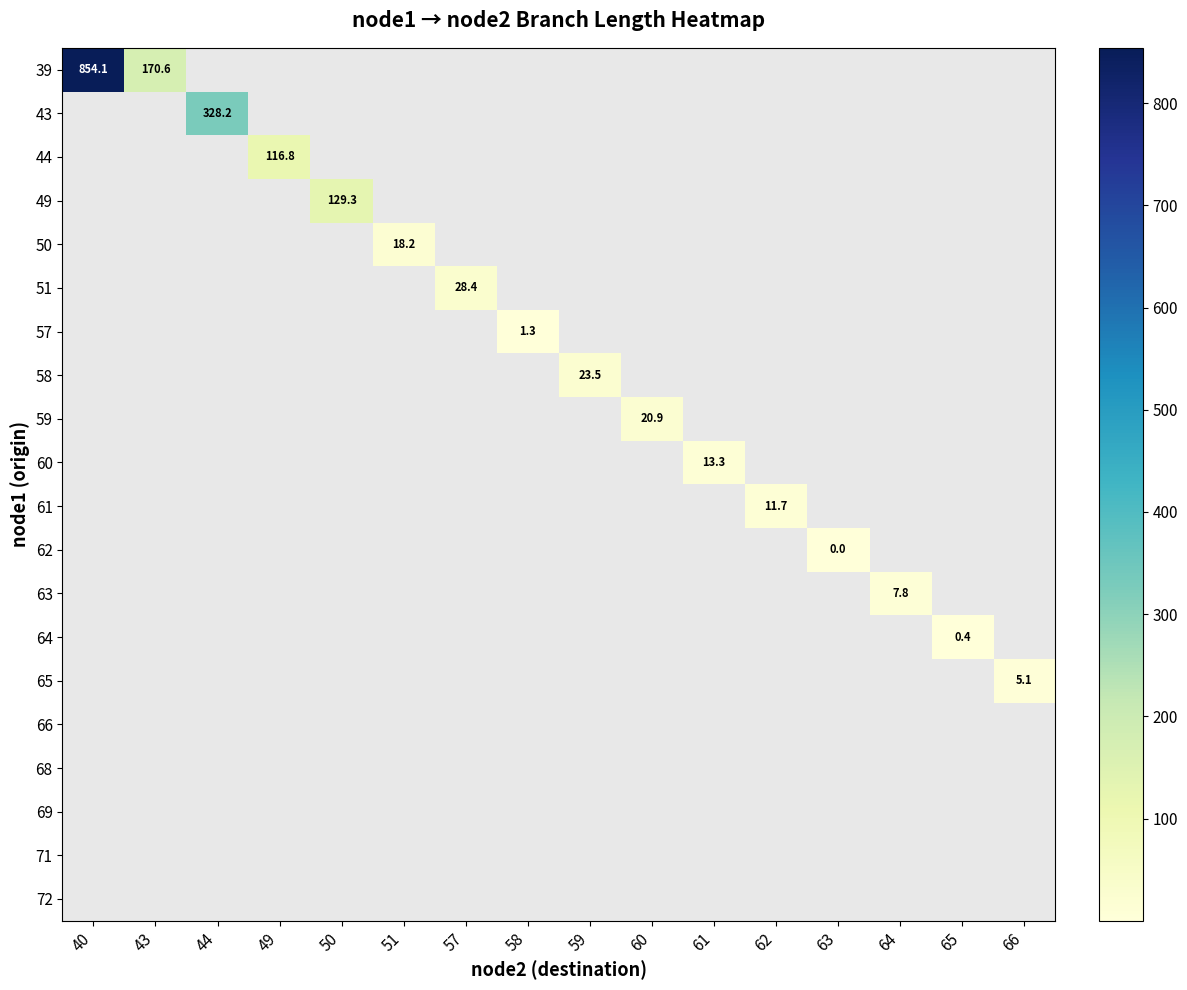

What is the maximum value shown in the chart?

854.1